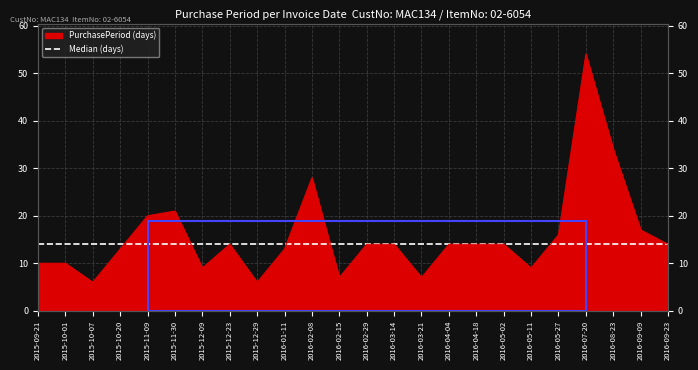

Is it true that the value at 2016-04-18 is 4?

False